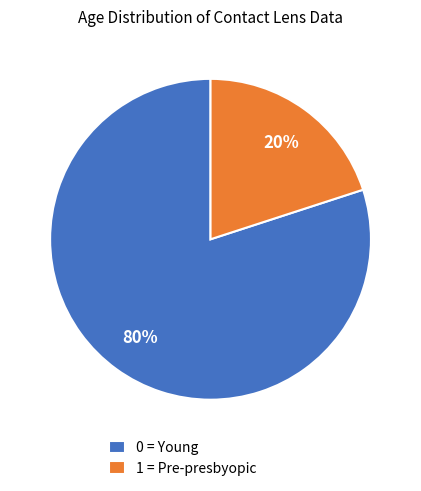

To the nearest percent, what is the difference between the largest and smallest slice percentages?

60%